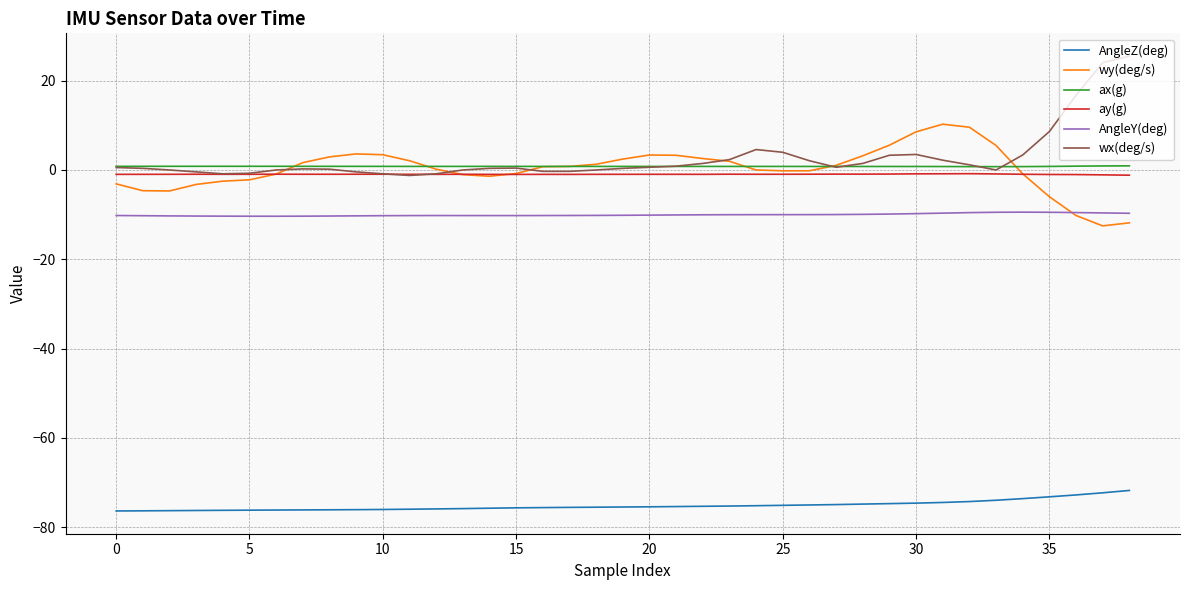

True or false: ay(g) and AngleZ(deg) cross at least once.

False